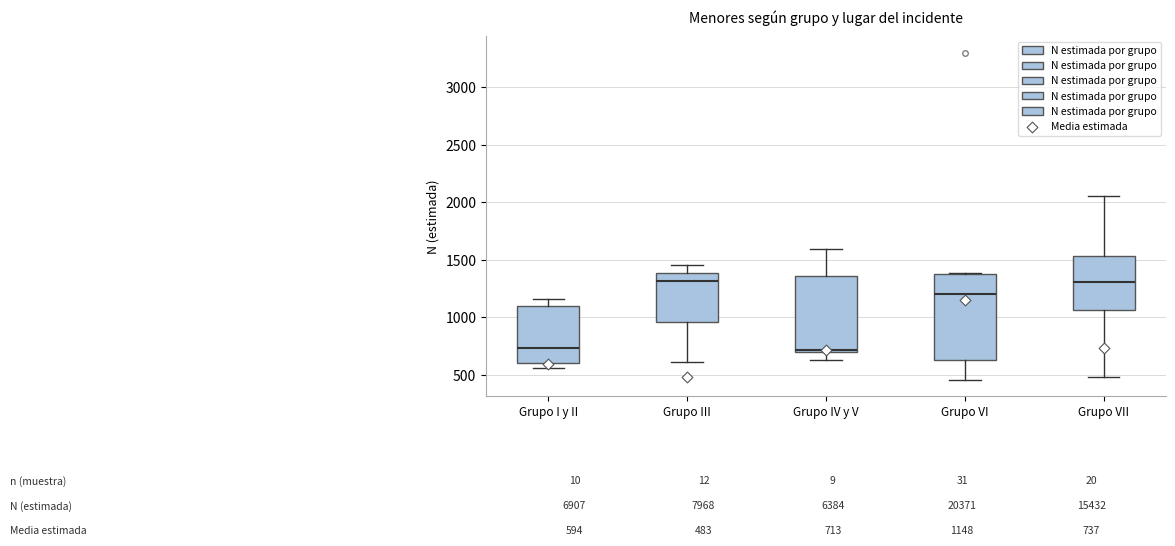

Which box is the tallest, from its lower edge to its upper edge?

Grupo VI